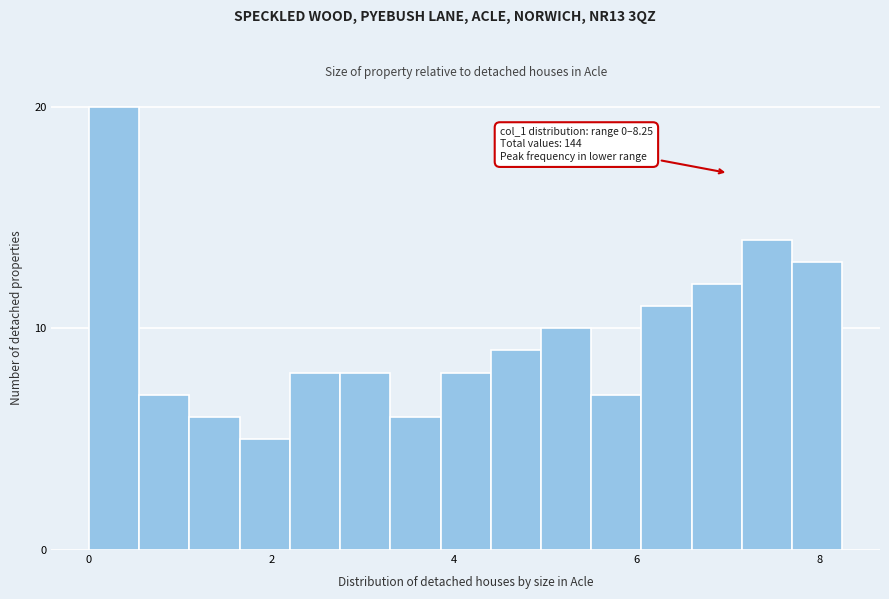

Around what value on the x-axis is the tallest bar? Give the approximate position of its centre, as read against the axis.

0.2